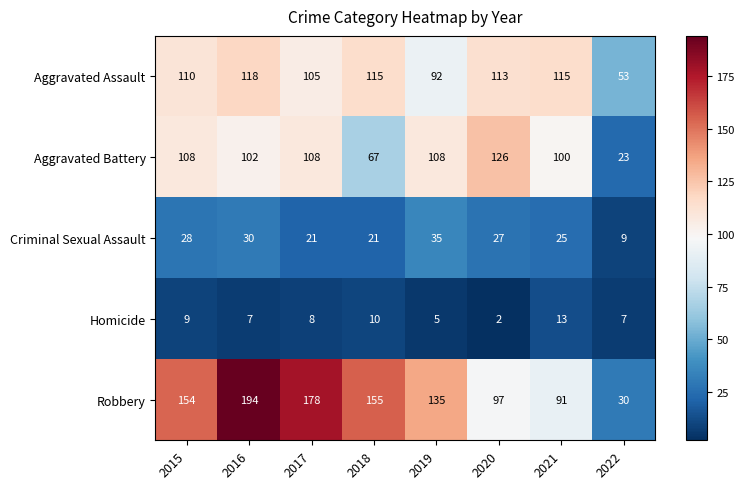

The value of Aggravated Battery at 2019 is 108. True or false?

True